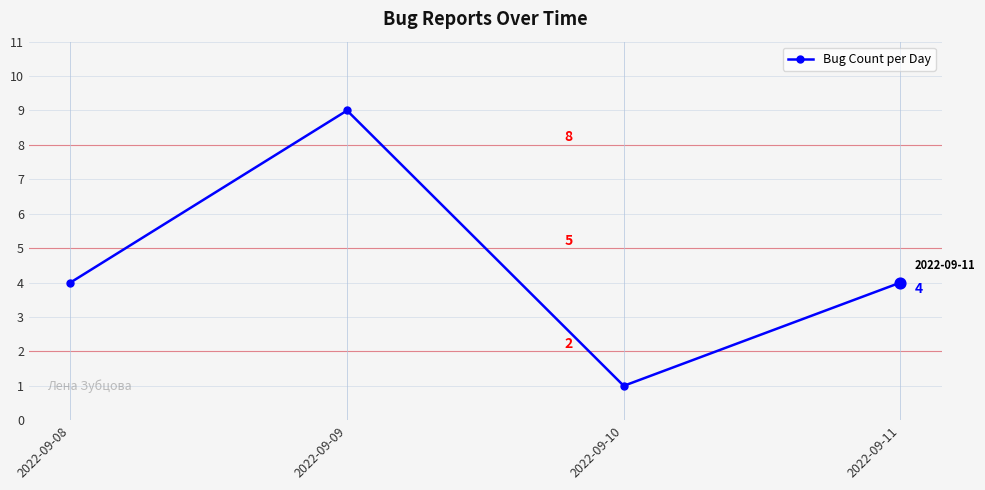

Between 2022-09-08 and 2022-09-09, which is larger?

2022-09-09